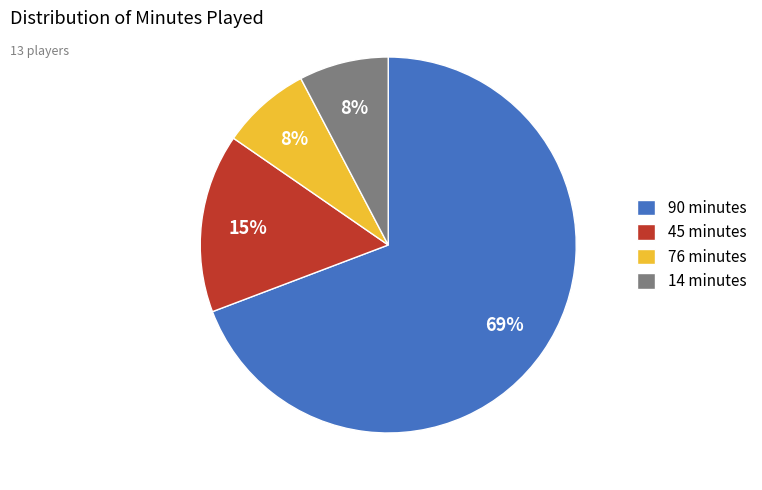

True or false: 14 minutes accounts for 1% of the total.

False